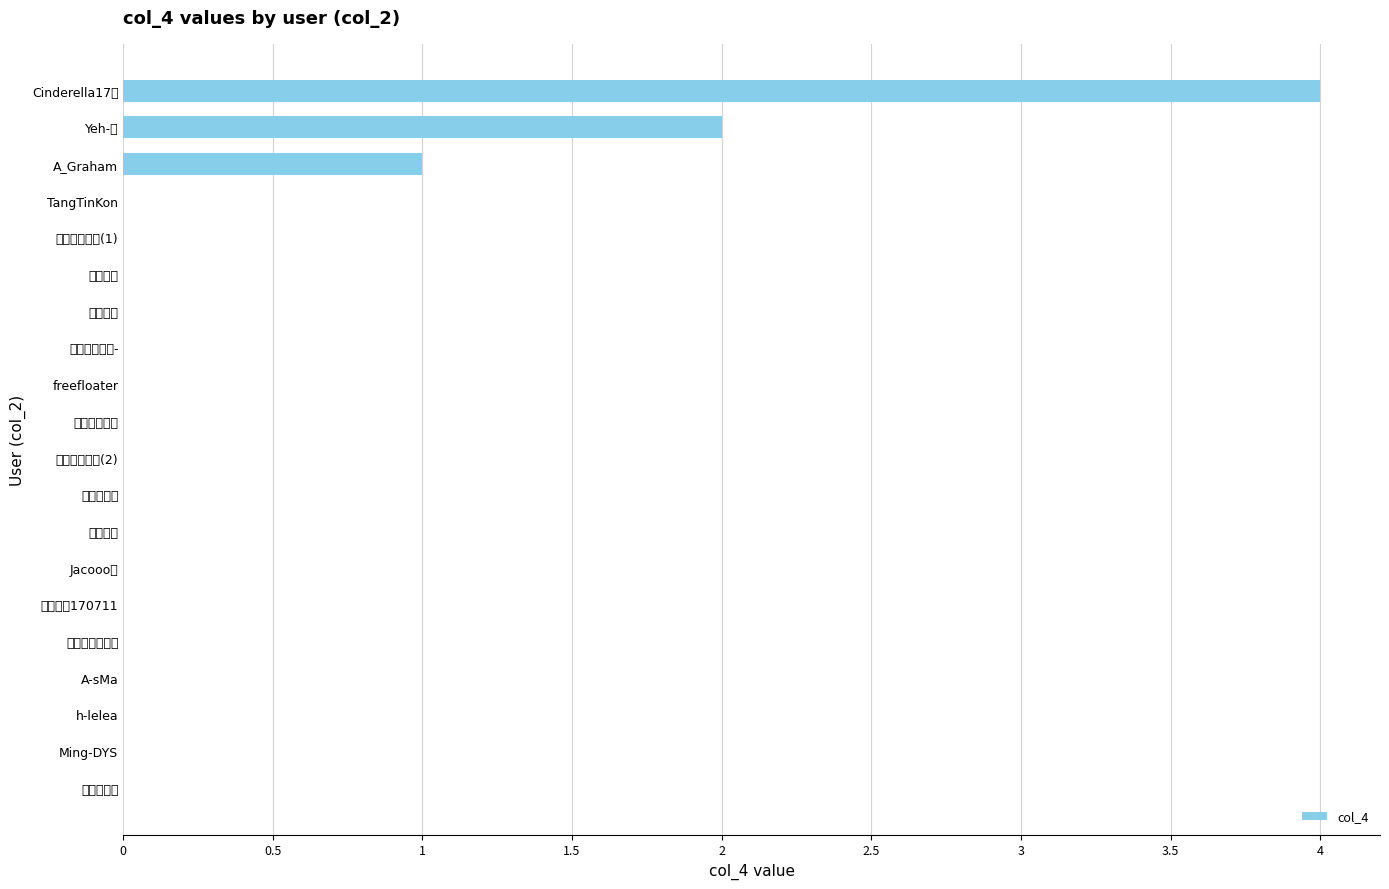

Are the bars horizontal?

Yes